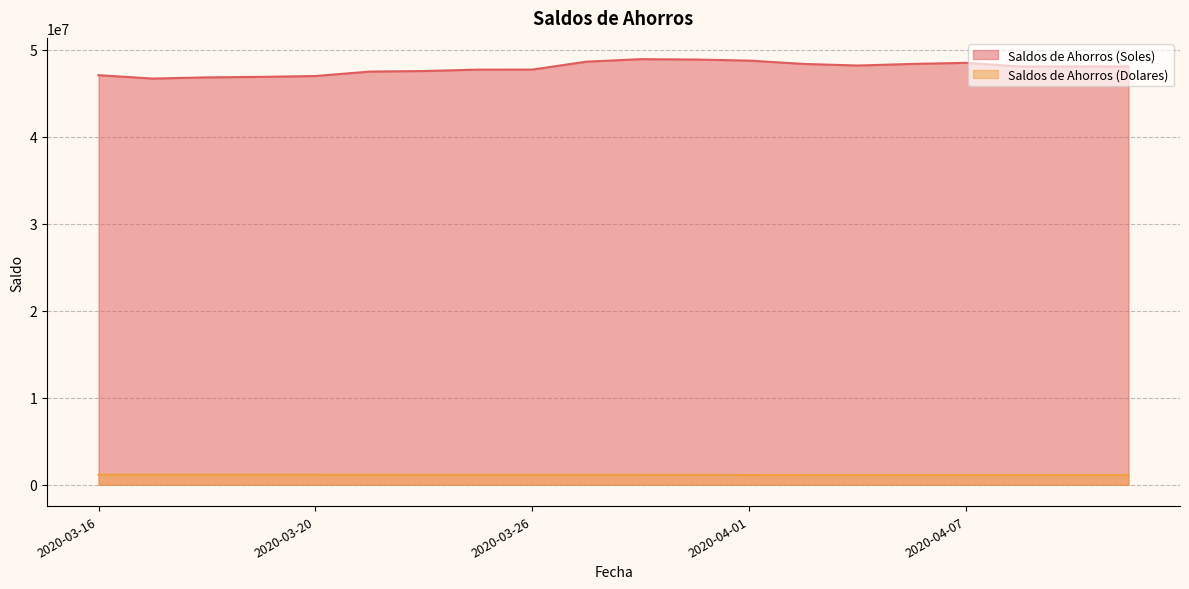

True or false: Saldos de Ahorros (Dolares) has more than 1 interior local peaks.

True